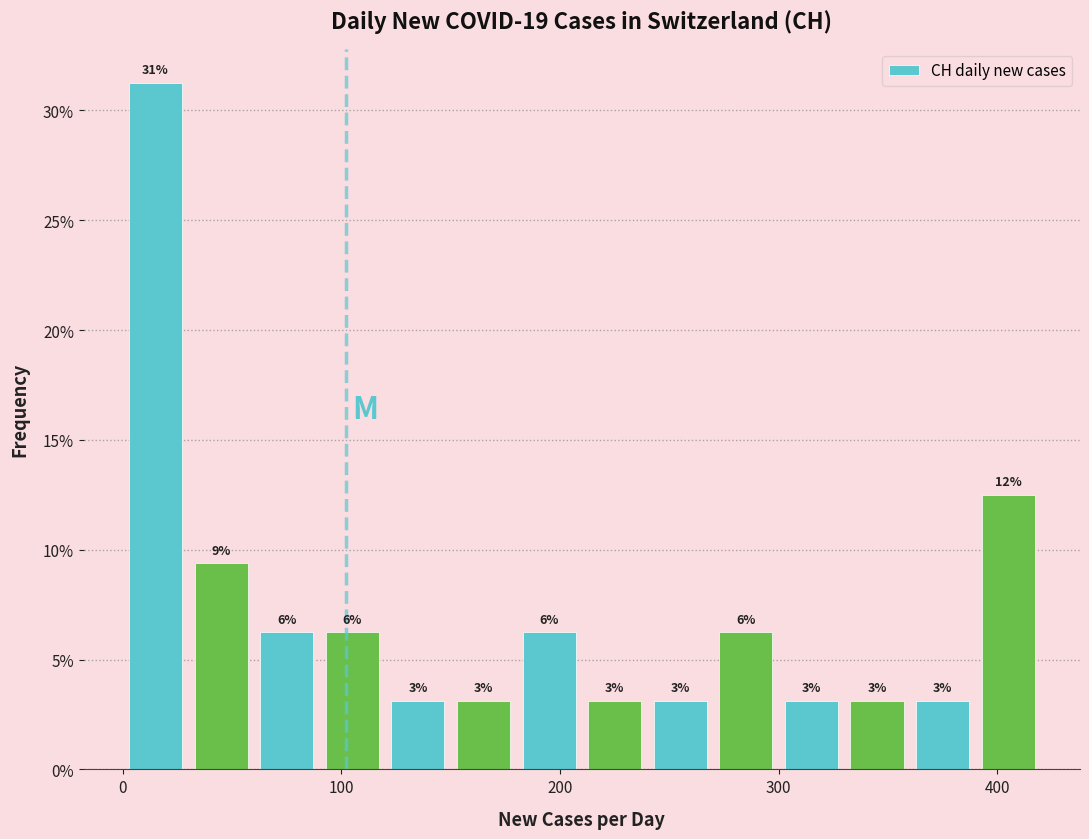

Read against the x-axis, roughly where is the centre of the tallest bar?

20